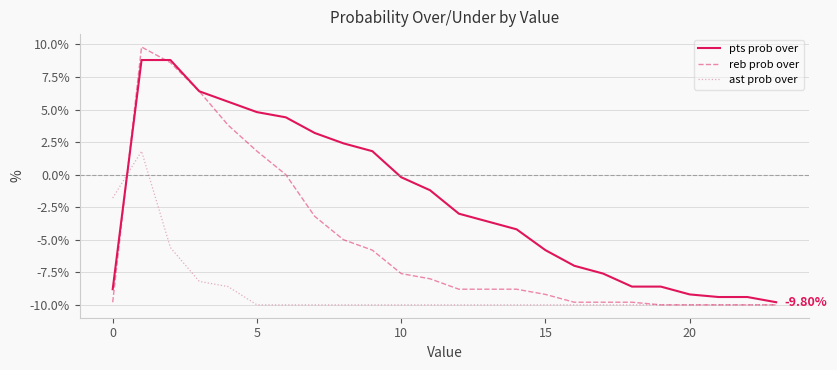

Which series has the largest total across all categories?

pts prob over